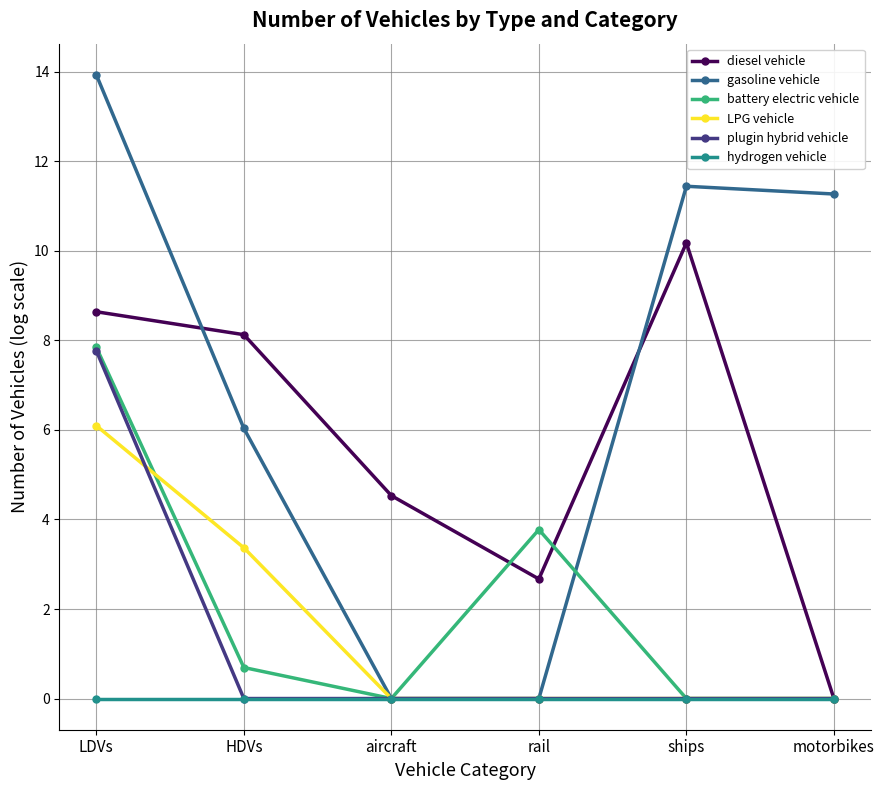

Which series has the largest total across all categories?

gasoline vehicle